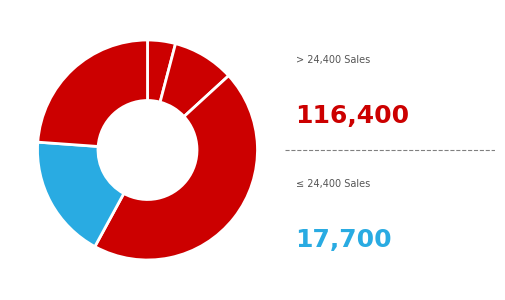

How many slices are in this pie chart?

5